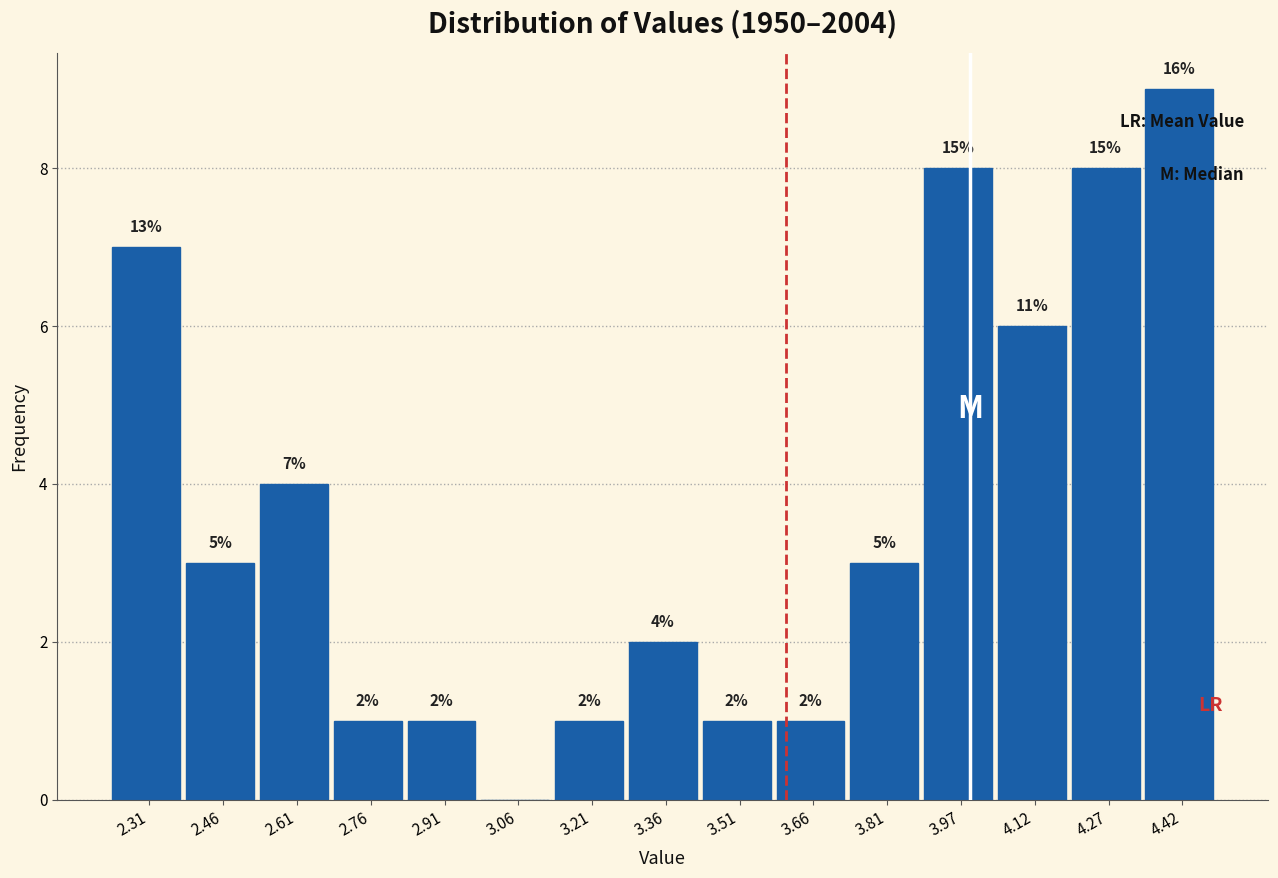

Which range on the x-axis has the tallest bar?

4.34 to 4.50